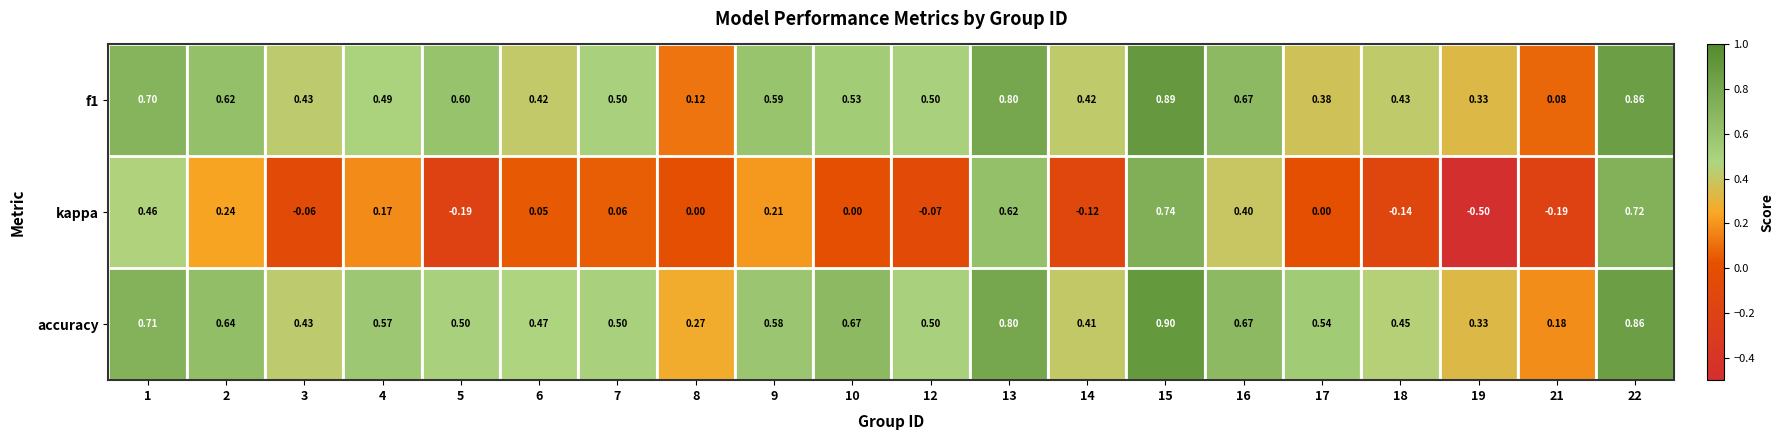

At how many categories does at least one series exceed 0?

20